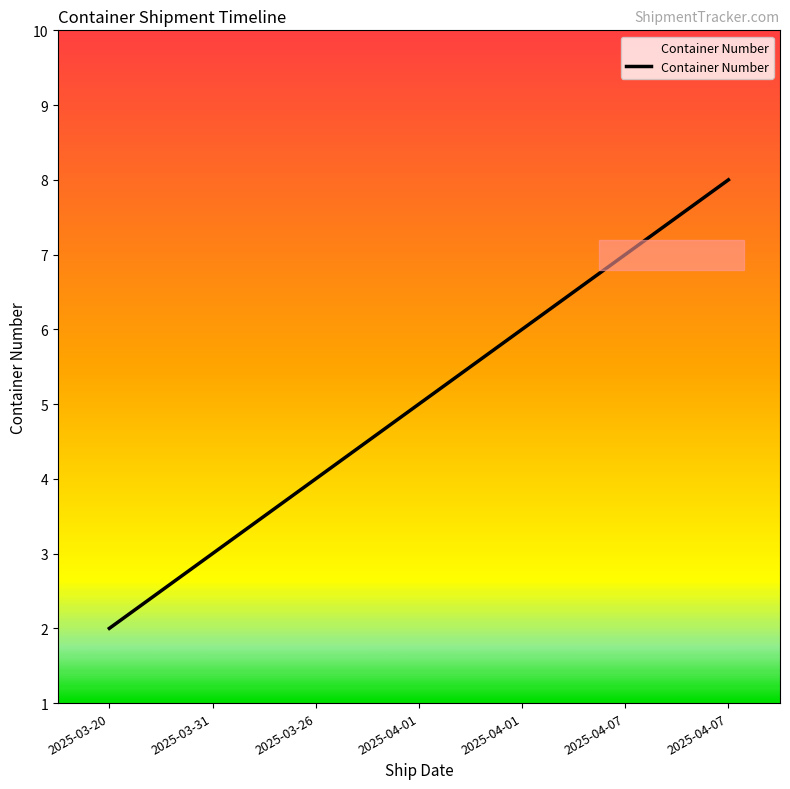

What is the label of the 6th point from the right?

2025-03-31